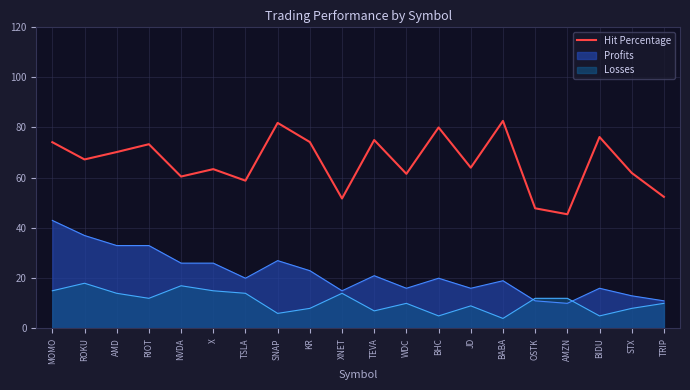

Does the chart display data point markers on the line(s)?

No